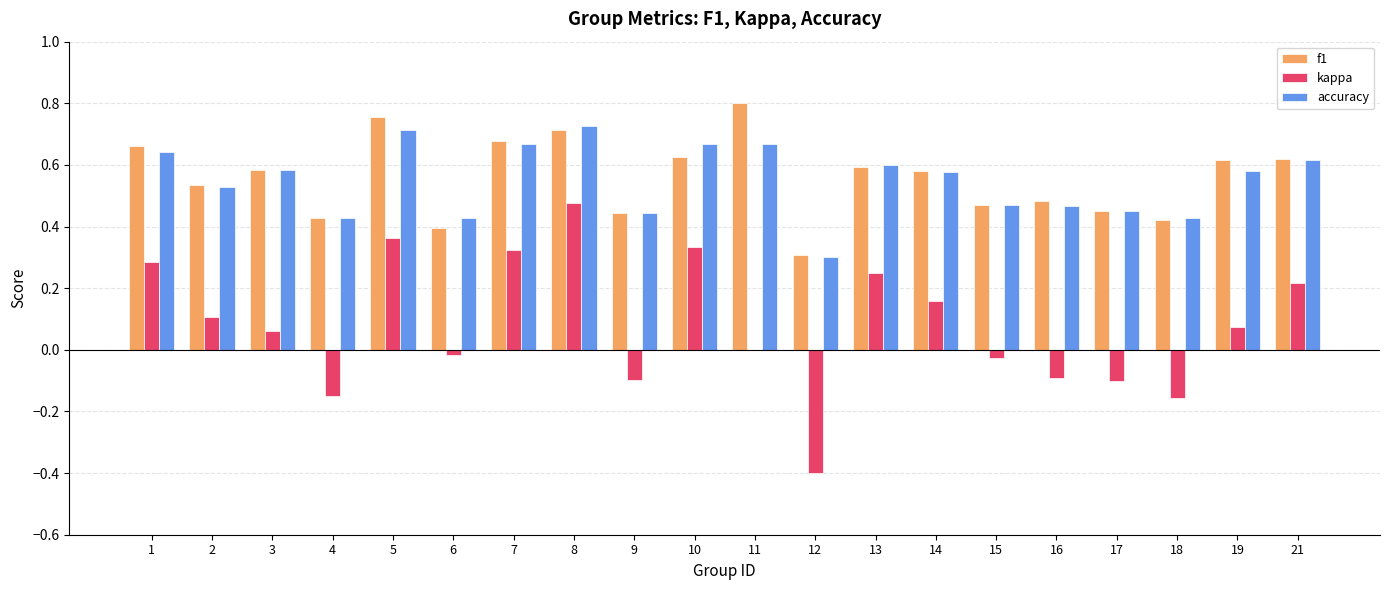

What is the total value across all series at 7?

1.7